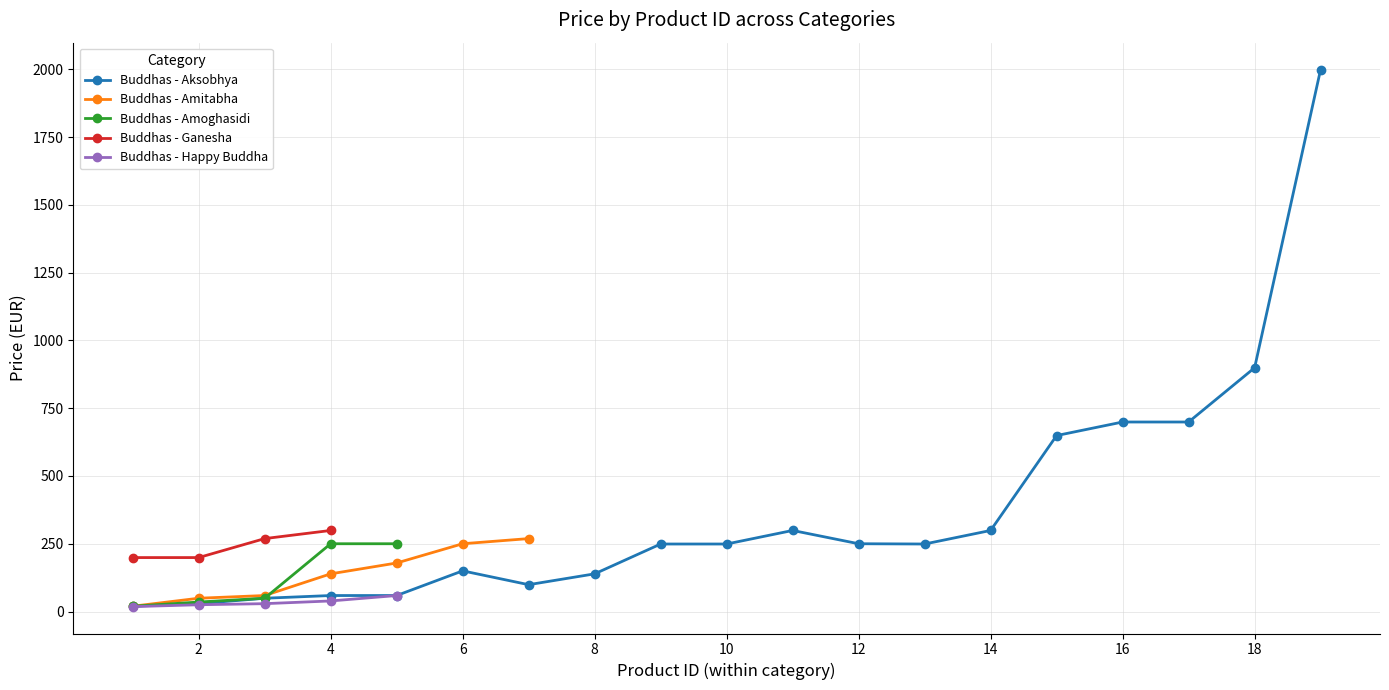

True or false: Buddhas - Amoghasidi has more than 2 points higher than both neighbors.

False